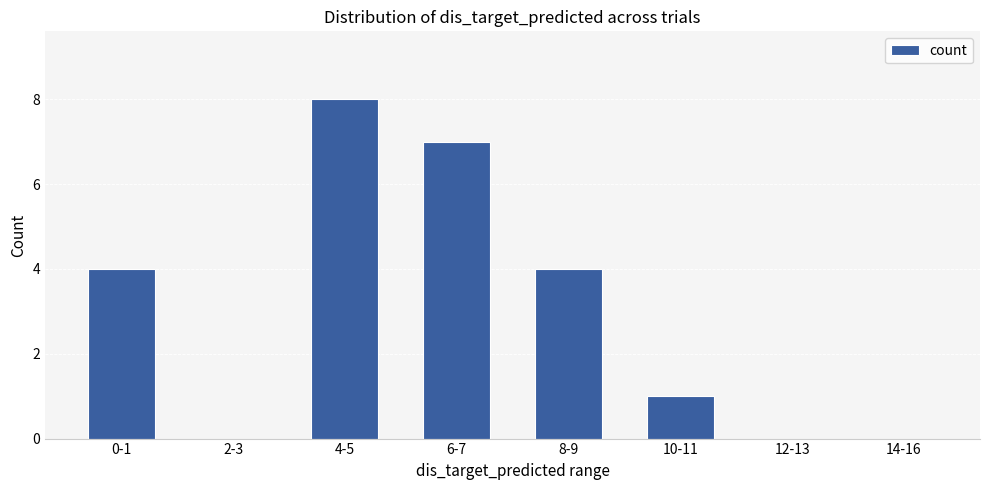

Is it true that the value at 14-16 is -3?

False